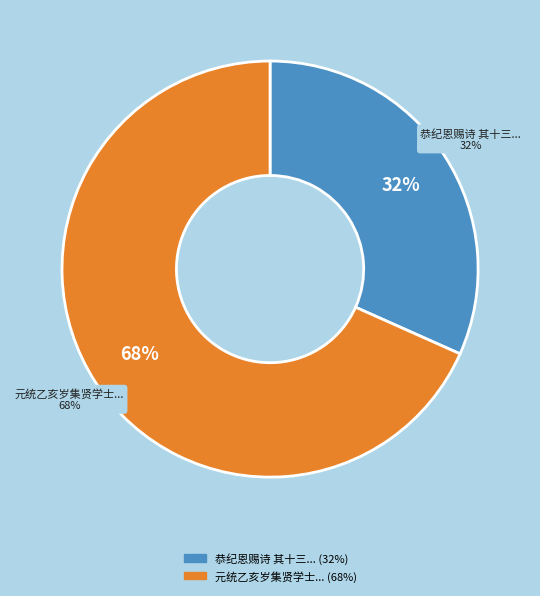

What is the majority slice?

元统乙亥岁集贤学士济尔噶台奉旨代祀真定路玉华宫睿宗仁圣景襄皇帝影堂仆备监礼